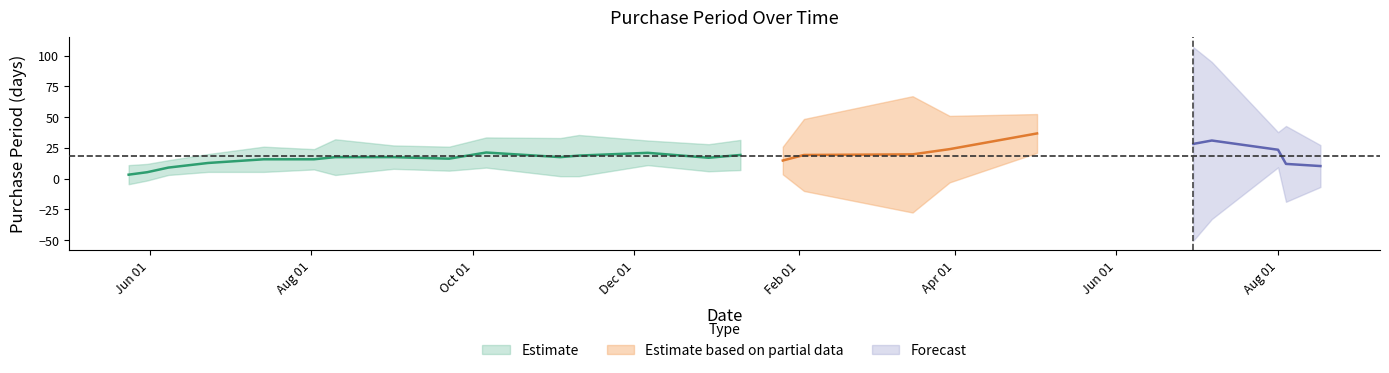

Between 2016-10-06 and 2016-05-31, which is larger?

2016-10-06